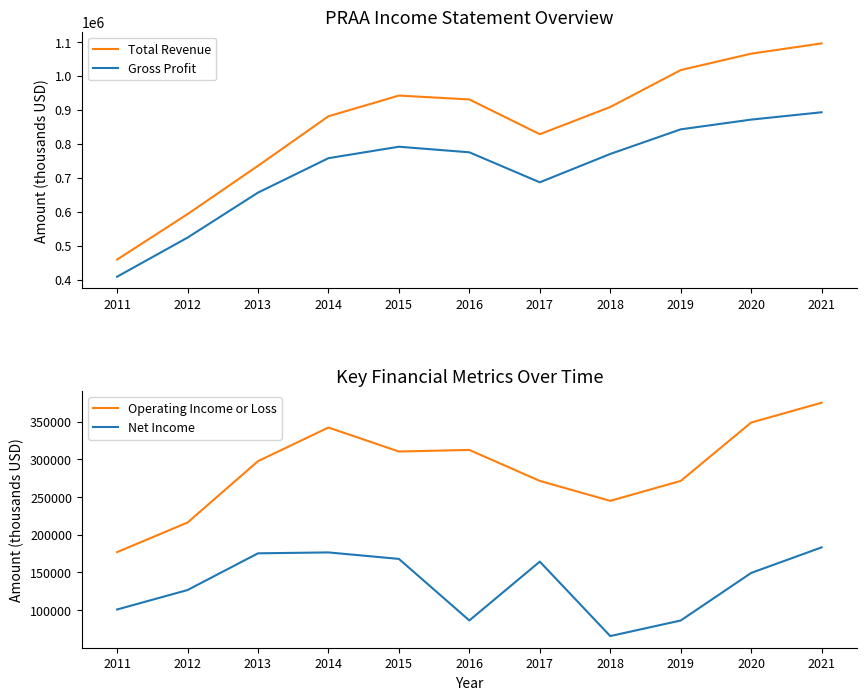

Does the chart have visible grid lines?

No